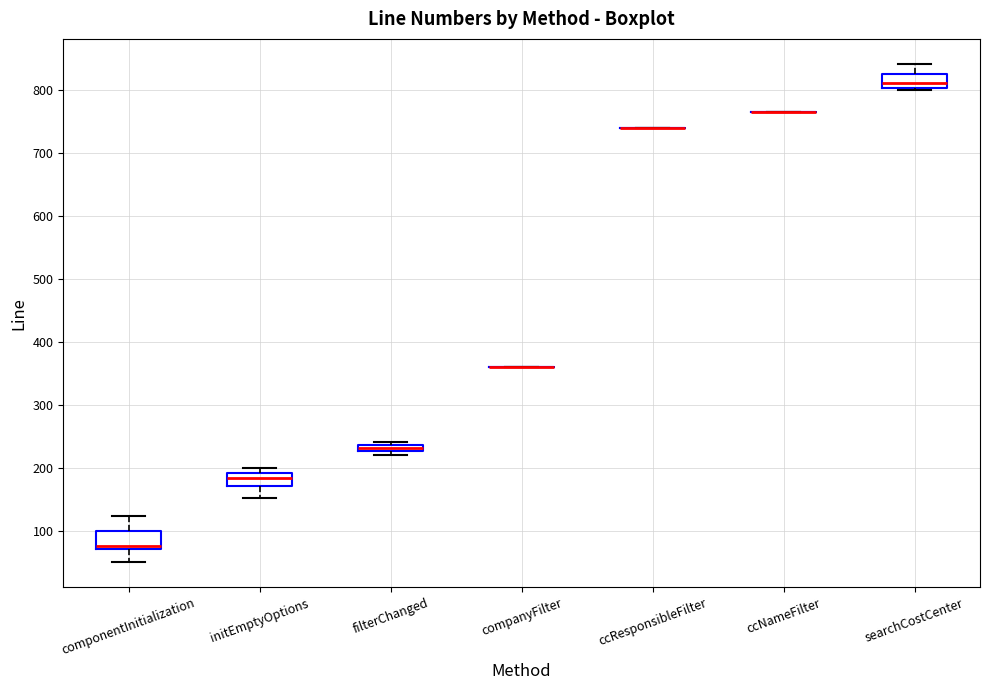

Where is the lower edge of the box for initEmptyOptions on the y-axis? The values are not printed on the chart, so give them approximately, as read against the axis.

170